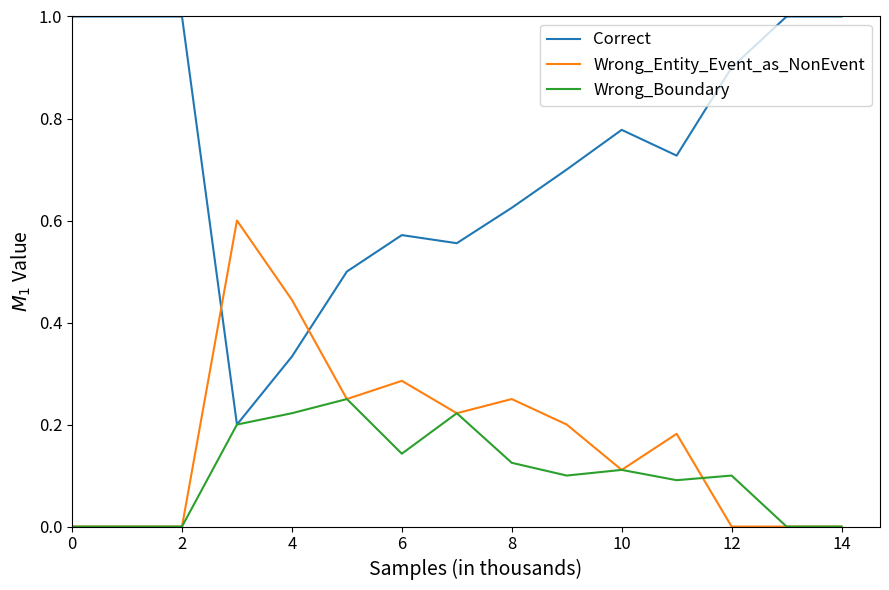

Which series has the largest range (max minus min)?

Correct